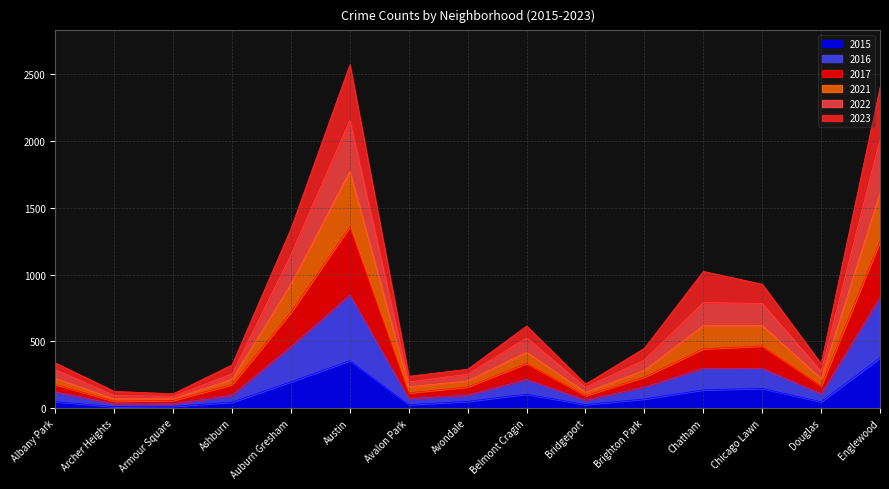

True or false: 2015 has a value of 104 at Belmont Cragin.

True